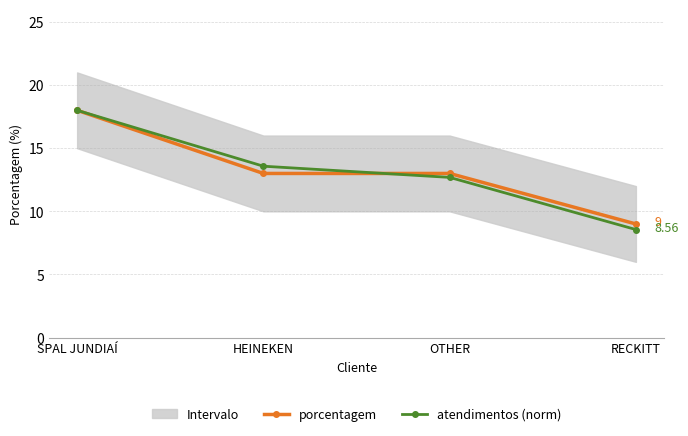

Reading left to right, list all the values displayed in this chart.

porcentagem: SPAL JUNDIAÍ=18.0	HEINEKEN=13.0	OTHER=13.0	RECKITT=9.0
atendimentos (norm): SPAL JUNDIAÍ=18.0	HEINEKEN=13.6	OTHER=12.7	RECKITT=8.6